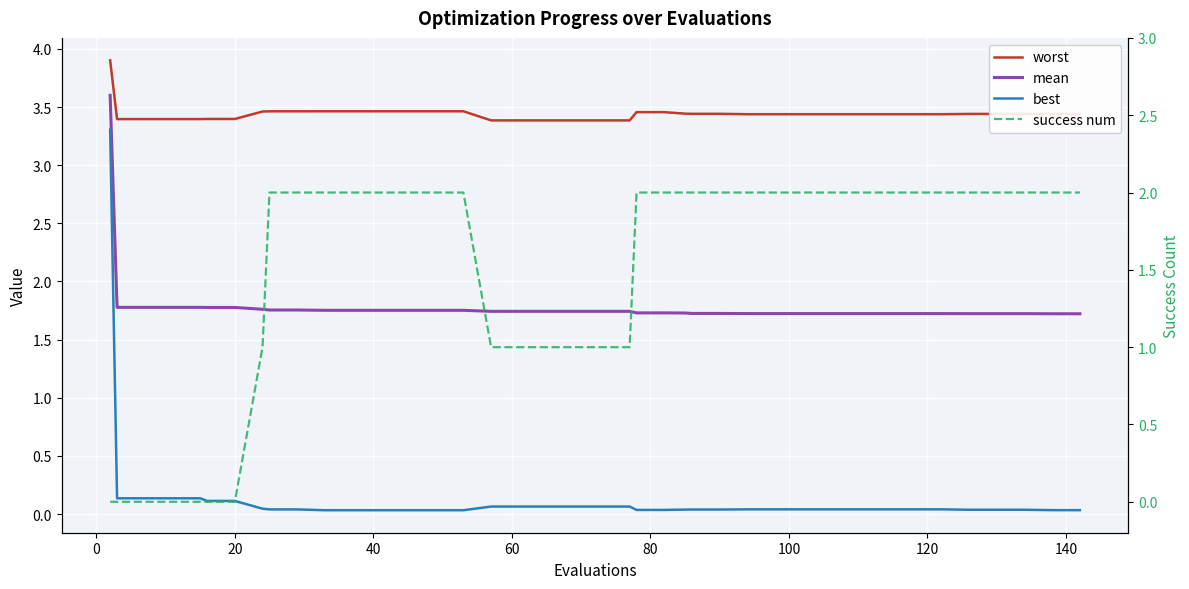

Rank the series by their maximum value, from lowest to highest.

success num, best, mean, worst